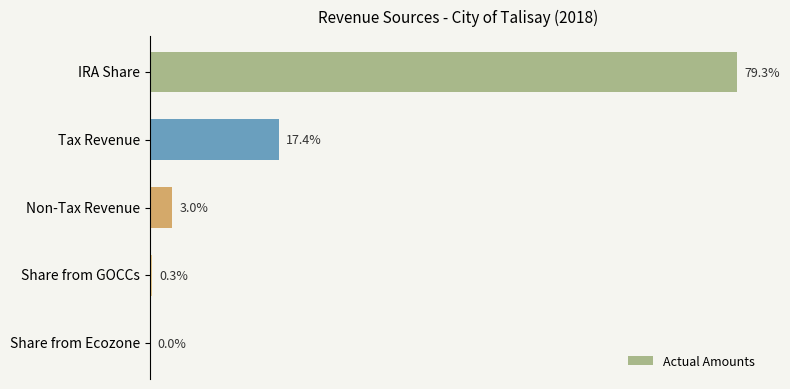

Does the chart contain any negative values?

No